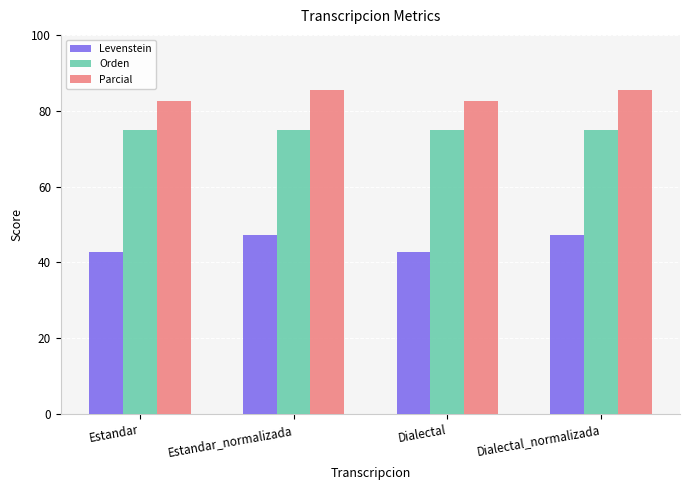

Are the bars horizontal?

No